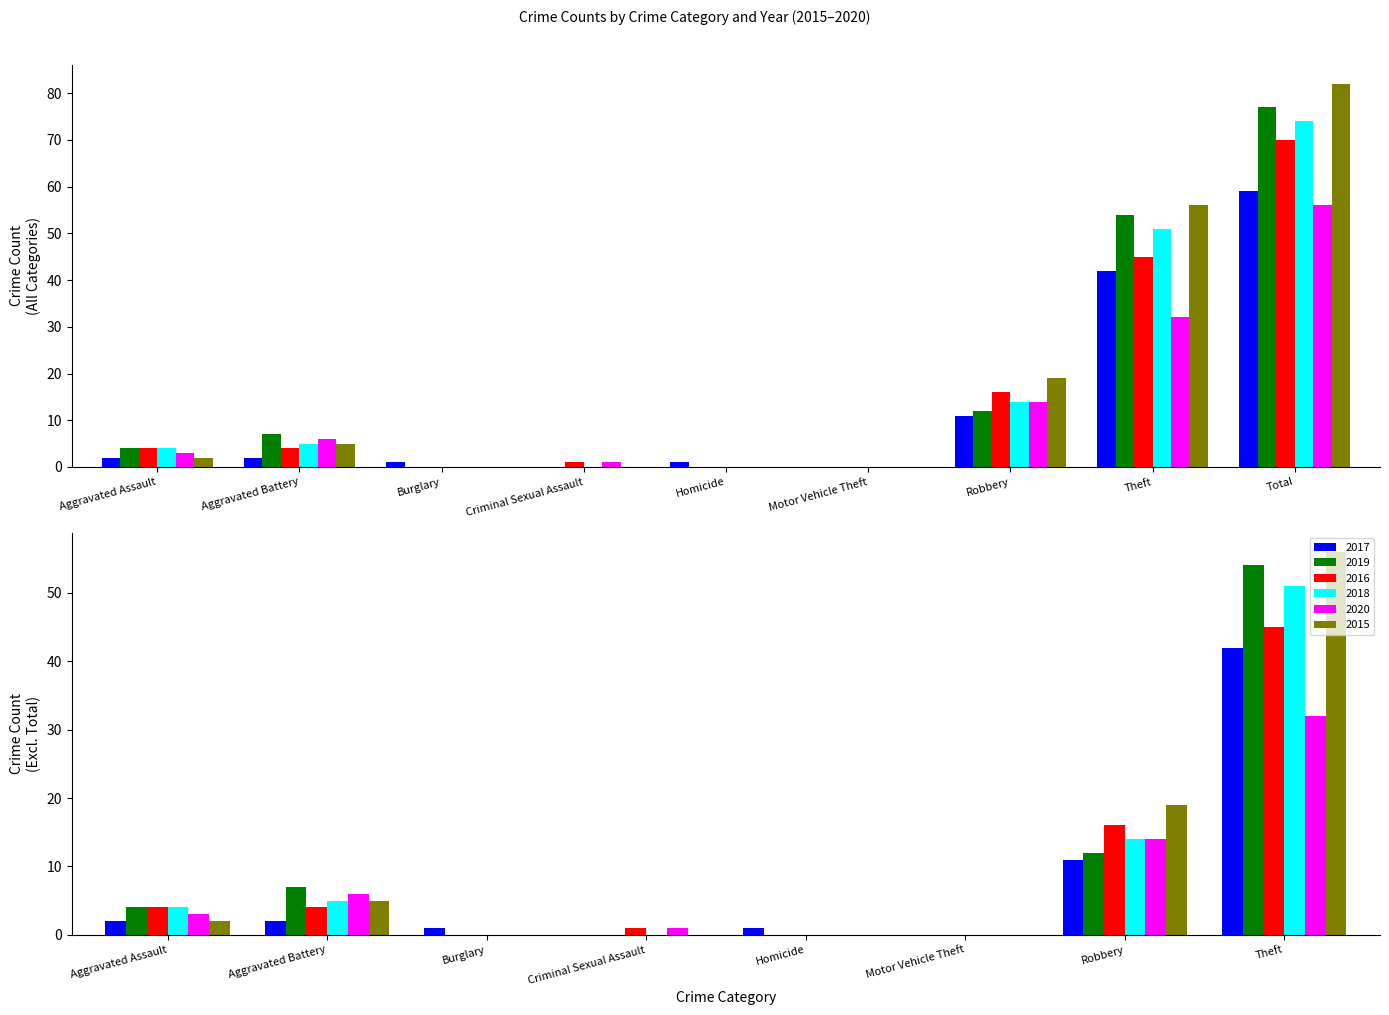

Which series changed the most between Criminal Sexual Assault and Homicide?

2017